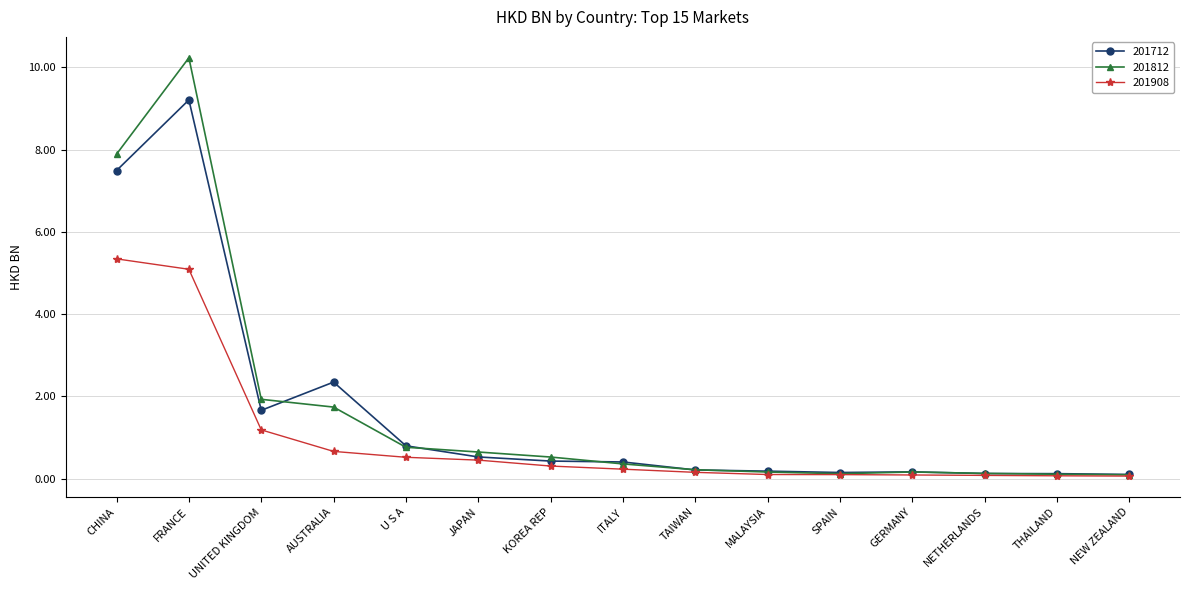

How many lines are shown in the chart?

3